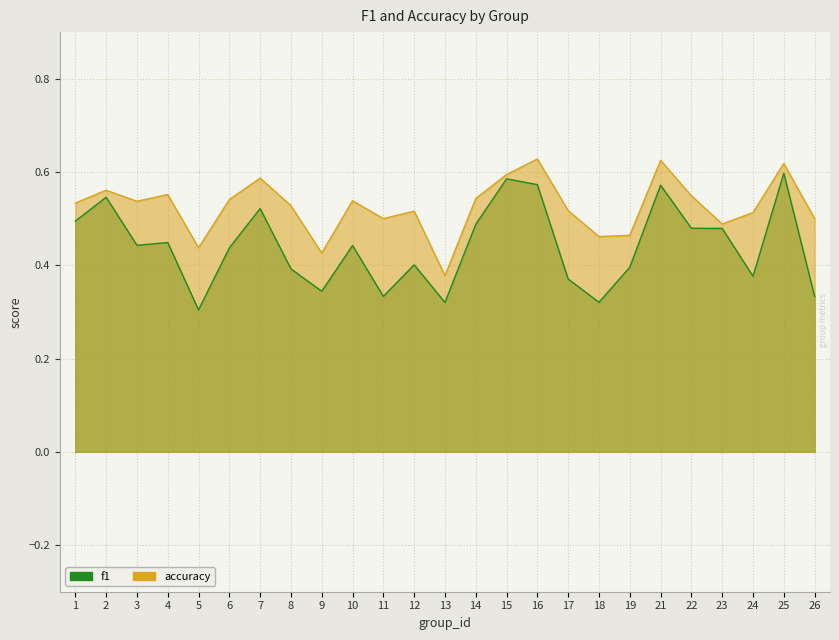

At how many categories does at least one series exceed 0?

25